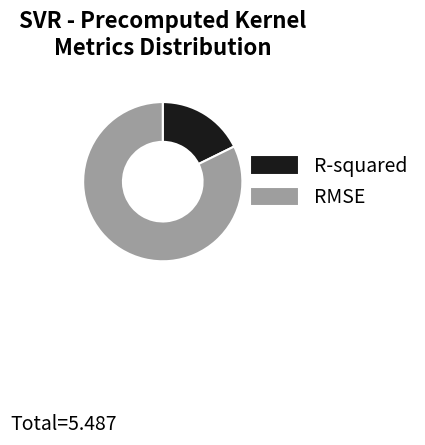

The RMSE slice represents 76% of the pie. True or false?

False